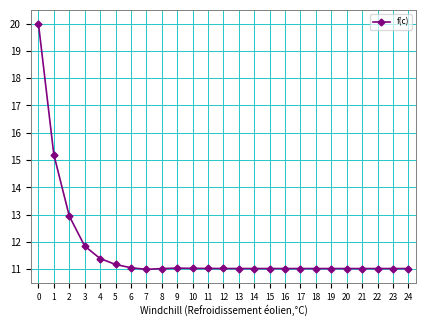

True or false: the data has more than 1 interior local peaks.

True